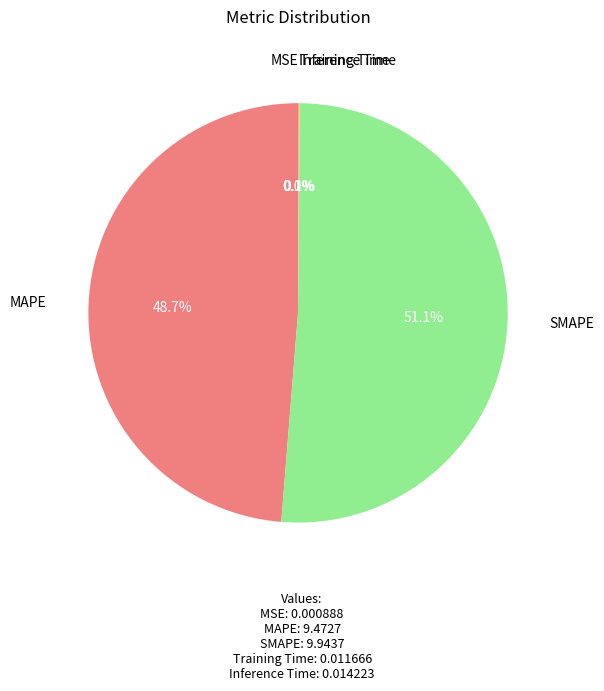

To the nearest percent, what is the combined percentage of SMAPE and MAPE?

100%